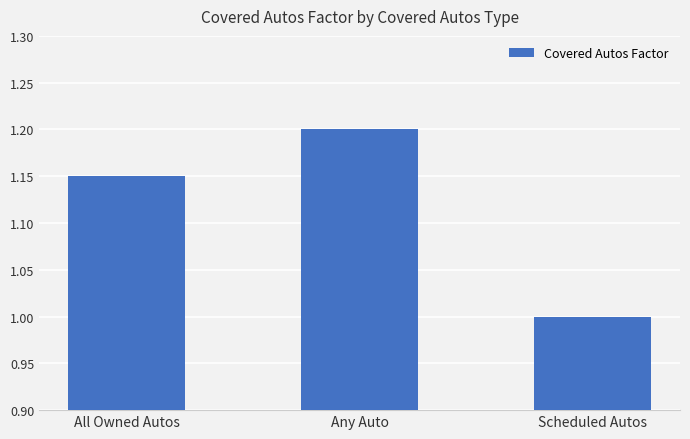

Which has a higher value, Scheduled Autos or All Owned Autos?

All Owned Autos